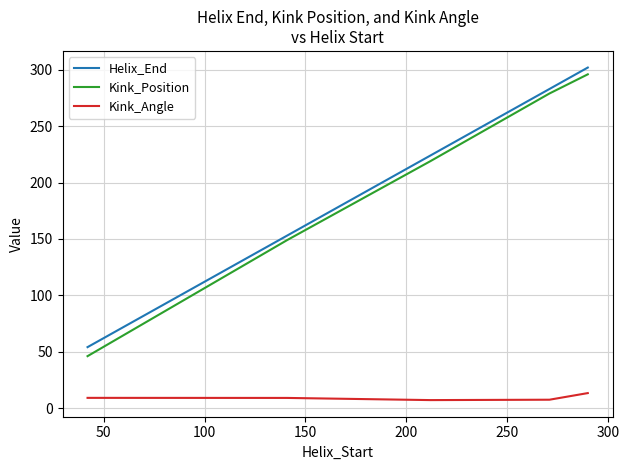

Does the chart display data point markers on the line(s)?

No